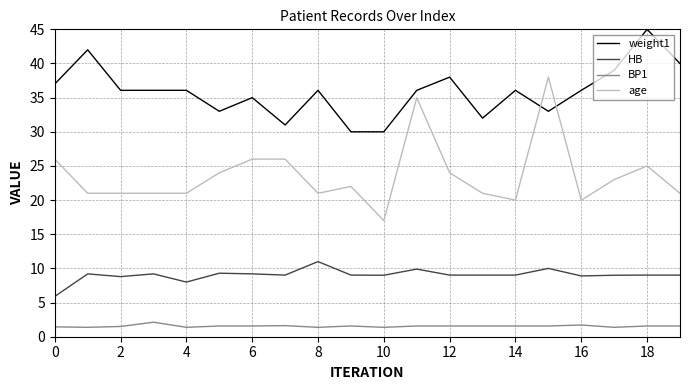

Which series has the largest total across all categories?

weight1